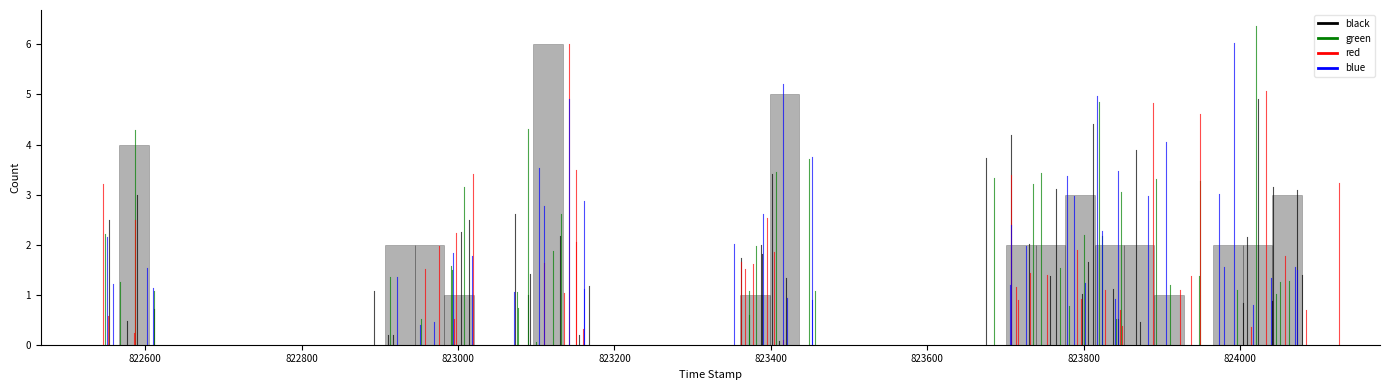

Read against the x-axis, roughly where is the centre of the tallest bar?

823120